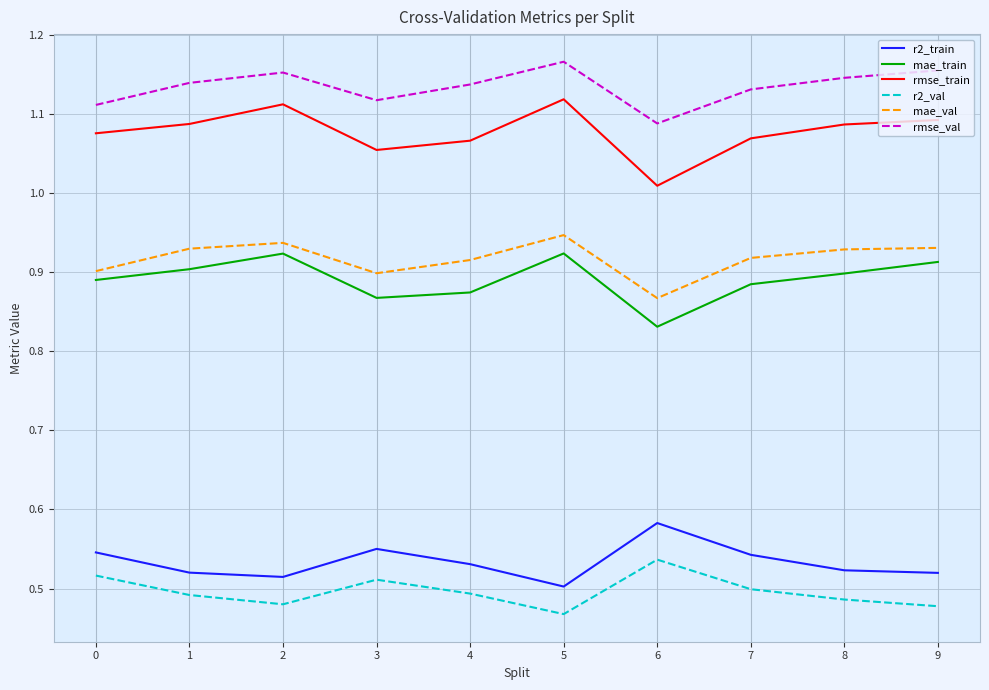

How many distinct data groups are displayed?

6